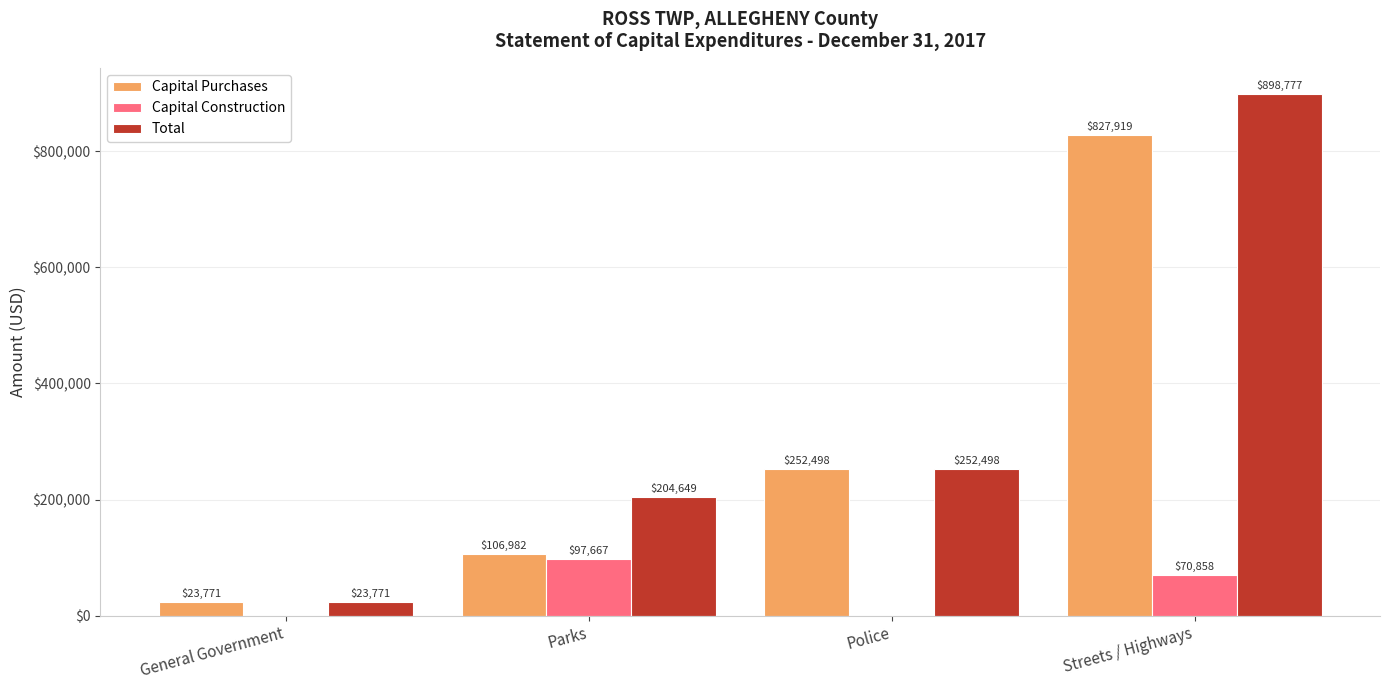

Reading right to left, list all the values displayed in this chart.

Capital Purchases: 827919	252498	106982	23771
Capital Construction: 70858	0	97667	0
Total: 898777	252498	204649	23771